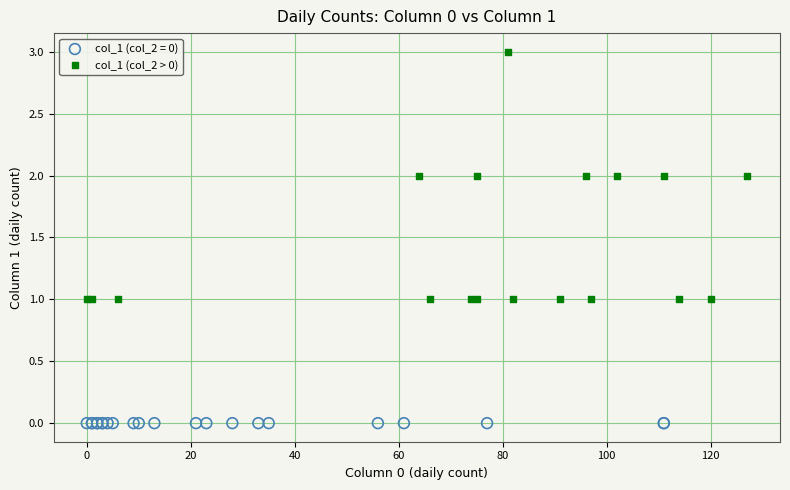

Which series reaches the maximum Y coordinate?

col_1 (col_2 > 0)